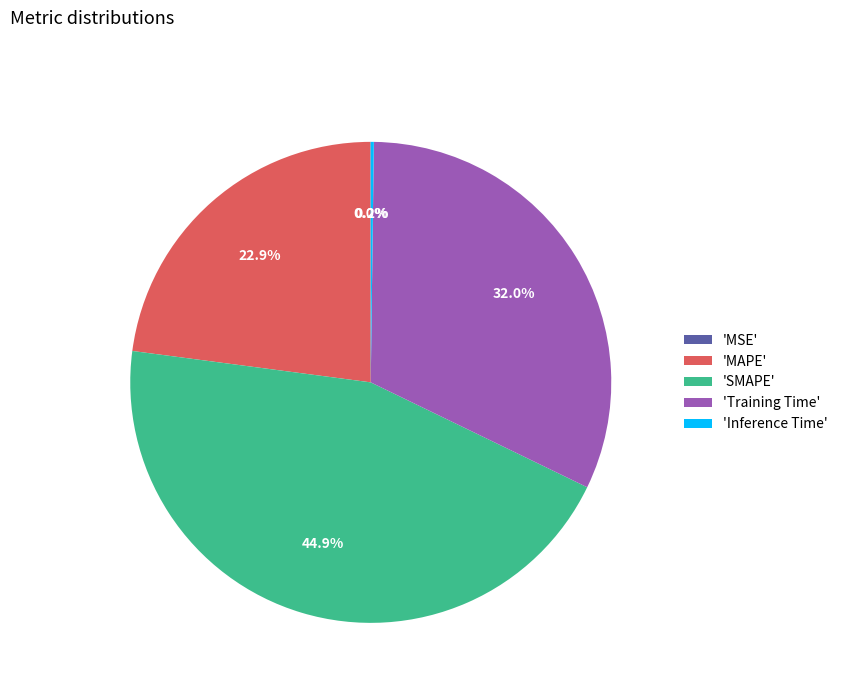

Is there a majority slice in this chart?

No